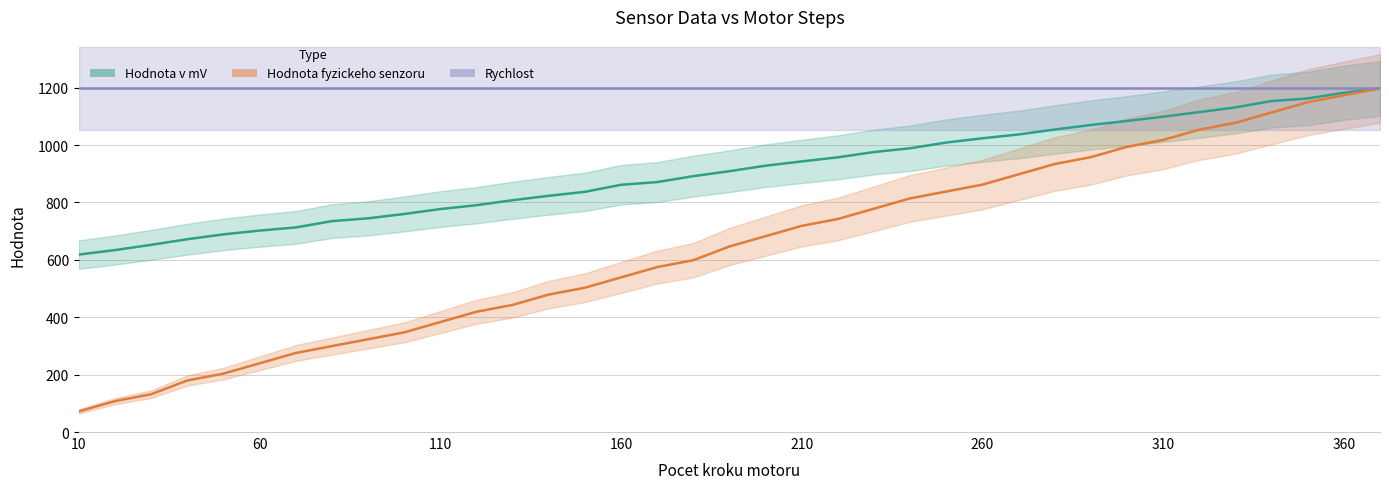

Count the number of categories in the chart.

37